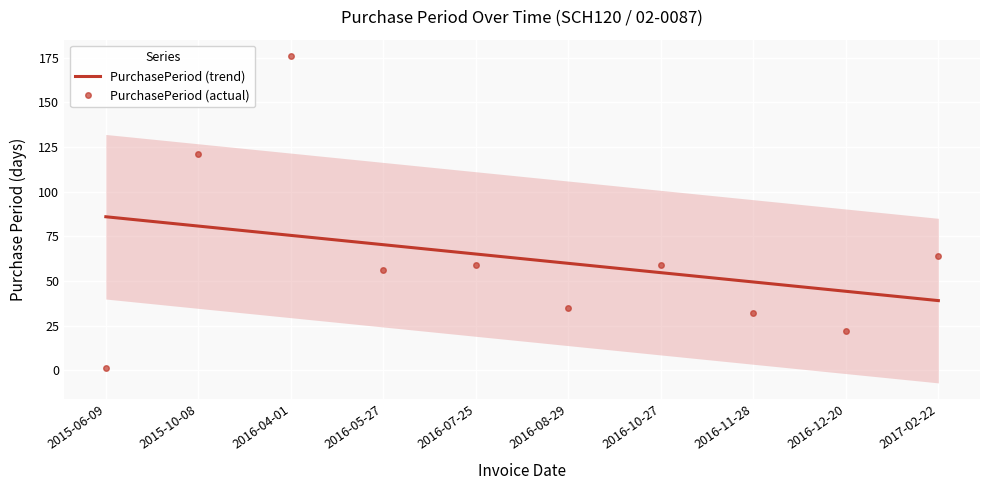

What is the label of the 4th point from the left?

2016-05-27